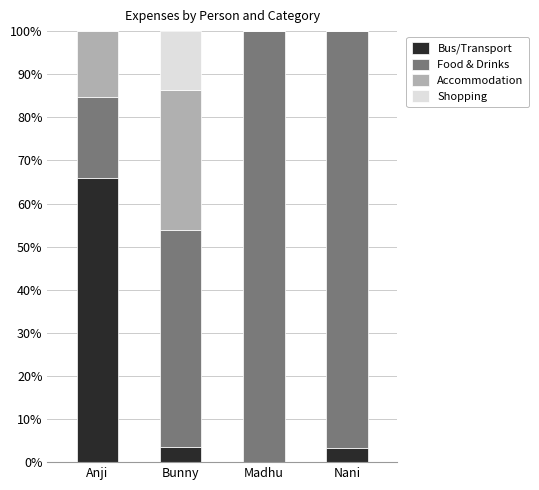

What is the total value across all series at Madhu?

100.0